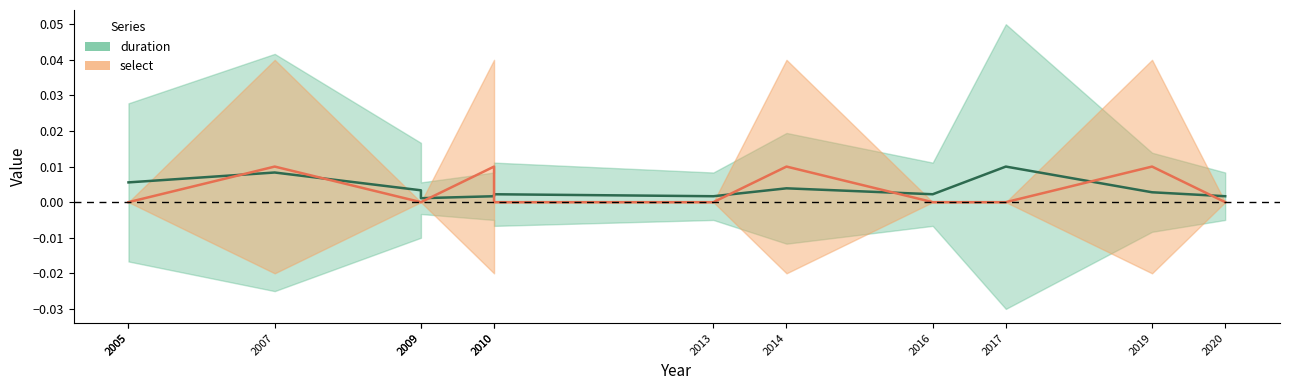

True or false: select and duration cross at least once.

True